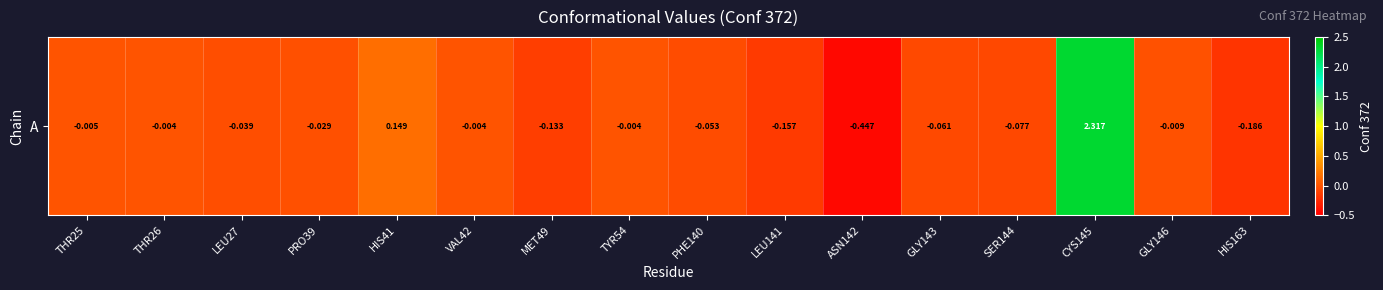

What is the maximum value shown in the chart?

2.3